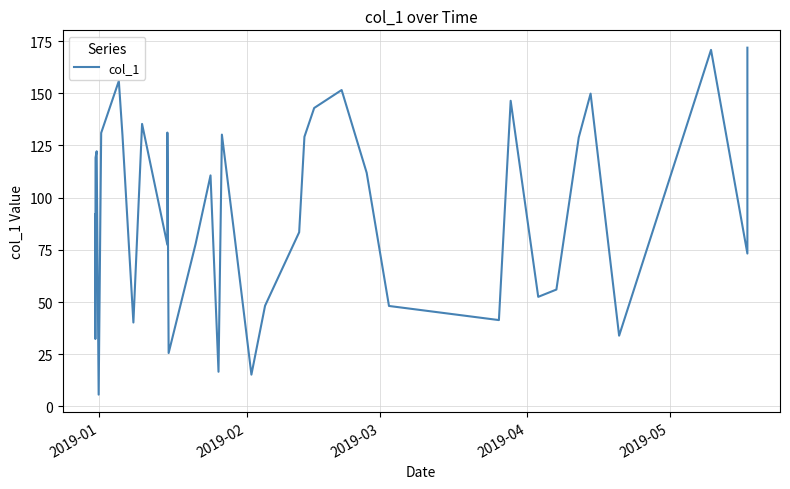

What is the smallest value displayed?

5.7